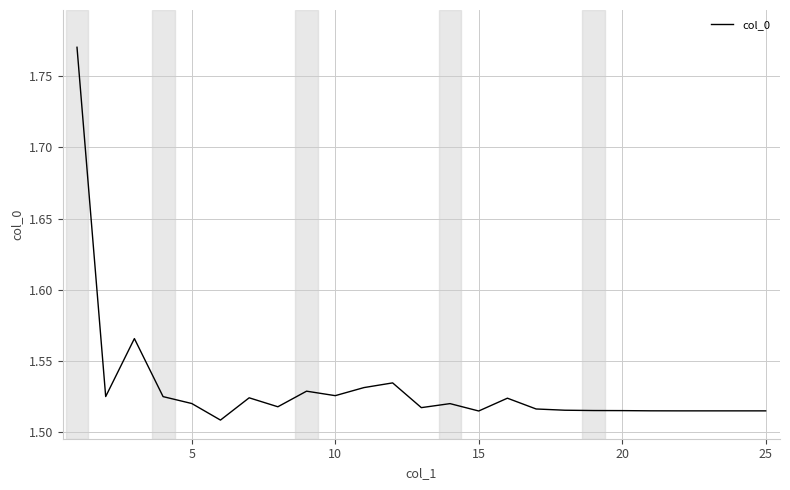

What is the difference between the maximum and minimum values?

0.3